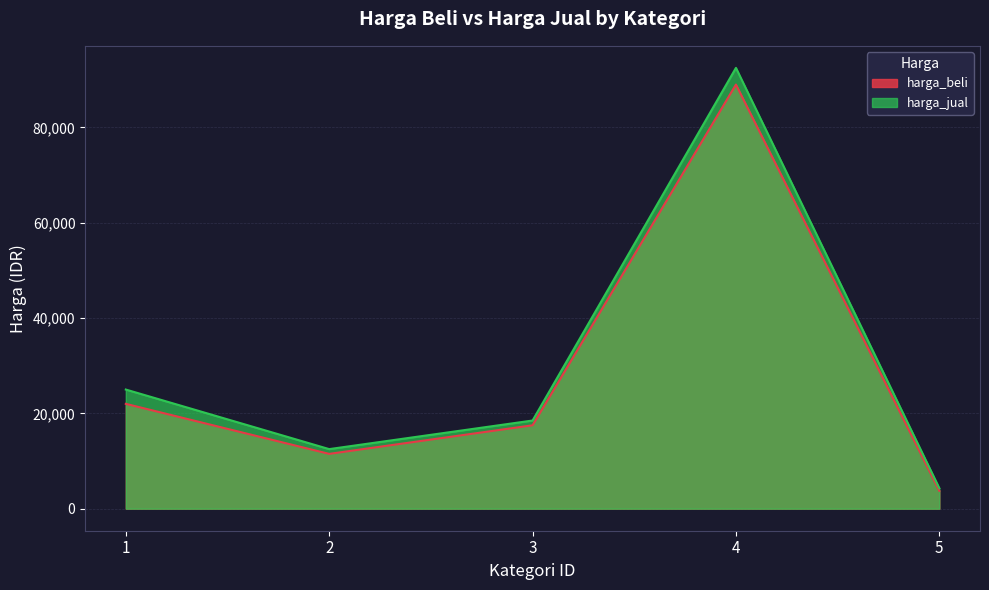

Between 5 and 1, which is larger?

1